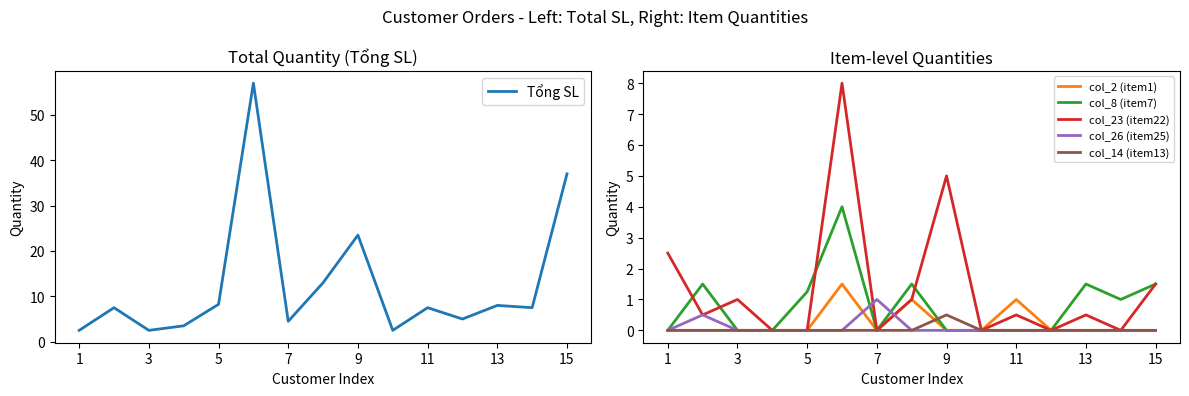

At how many categories does at least one series exceed 10?

4